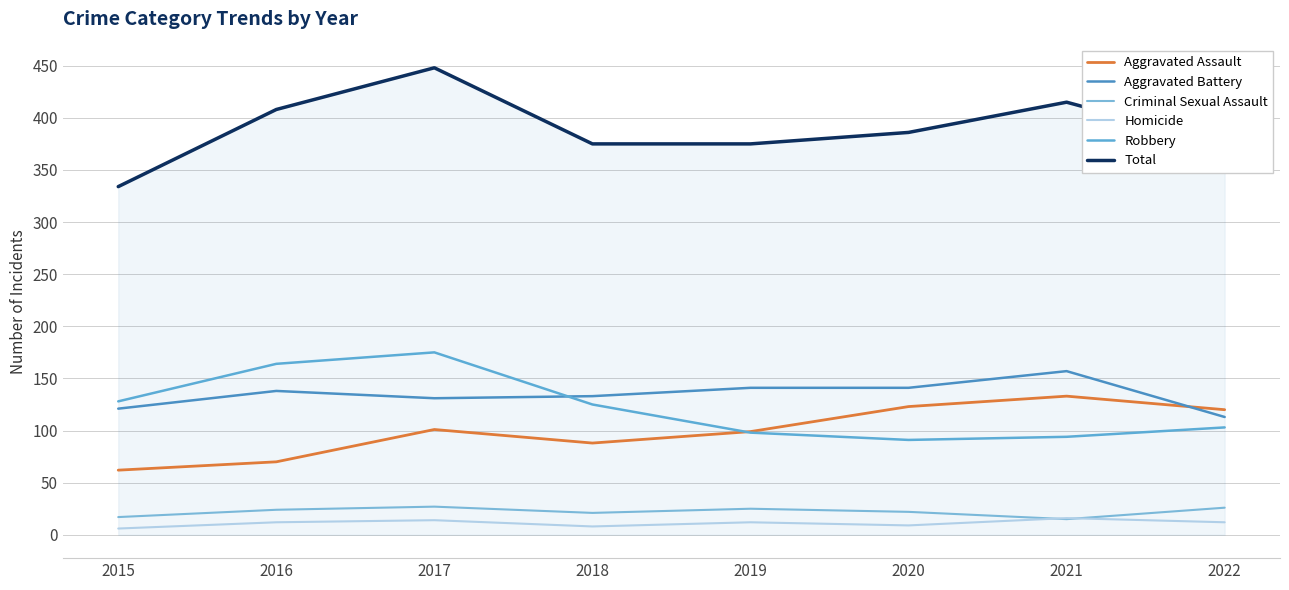

What is the difference between the Robbery values at 2020 and 2017?

84